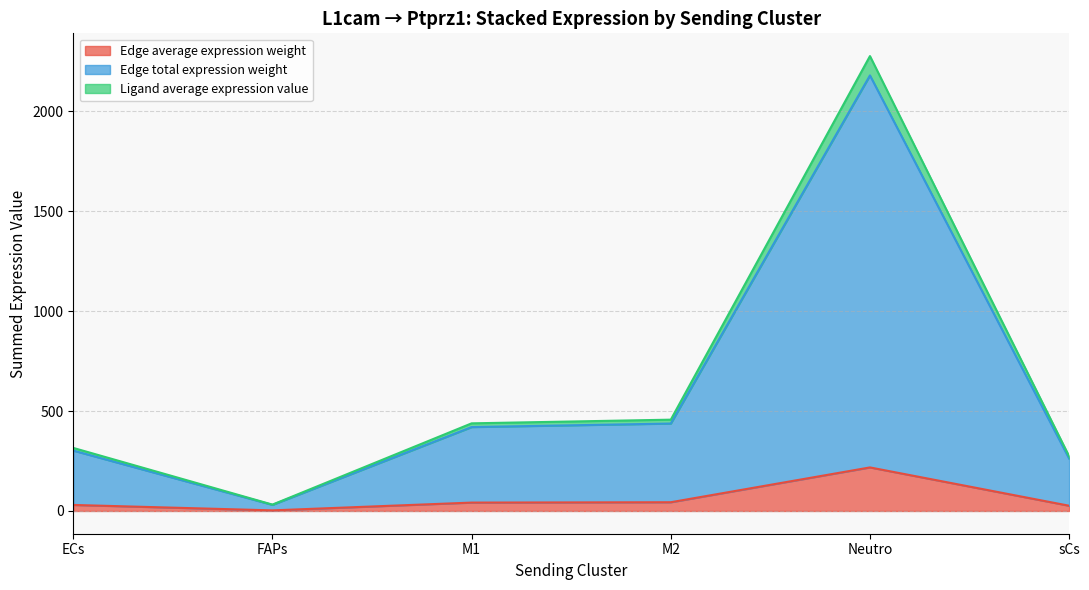

What is the sum of all Edge average expression weight values?

363.1